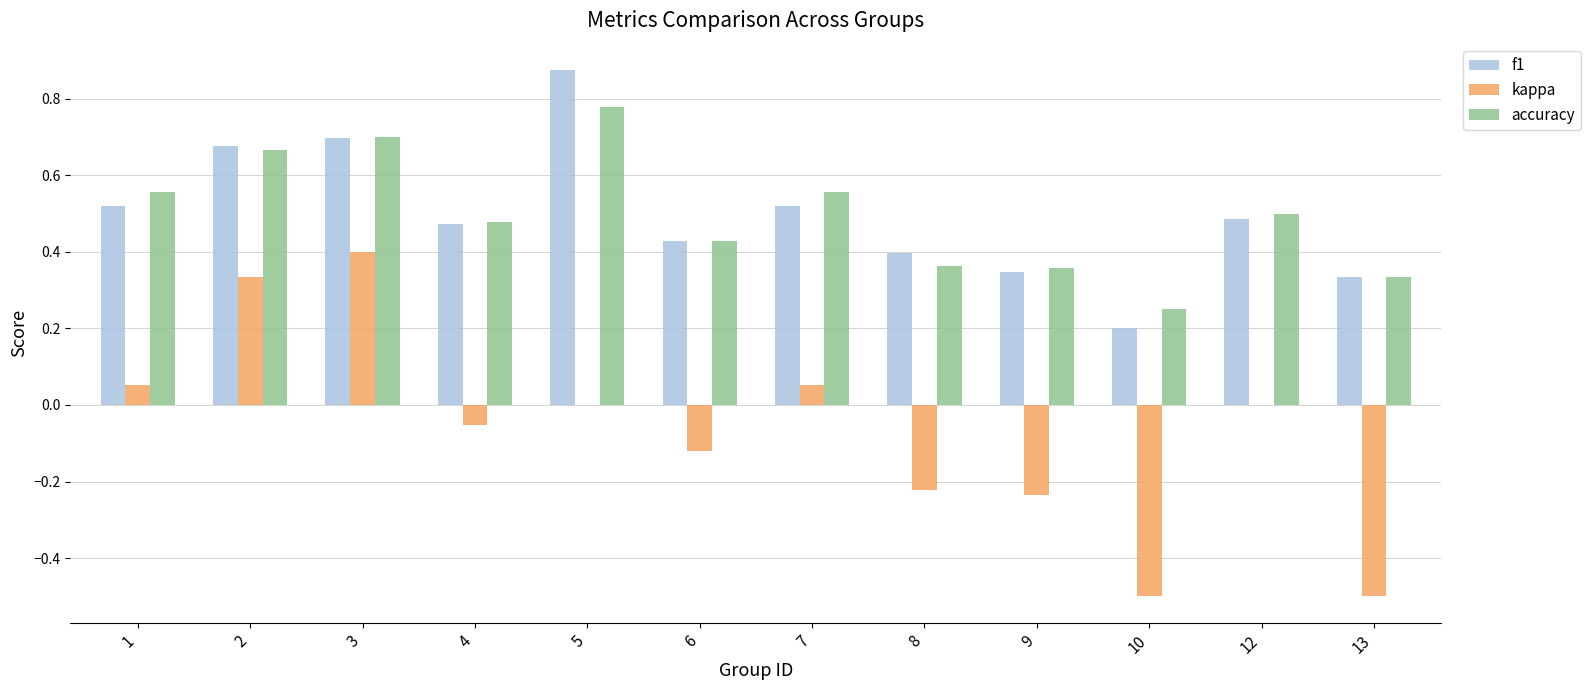

Which series changed the most between 4 and 9?

kappa